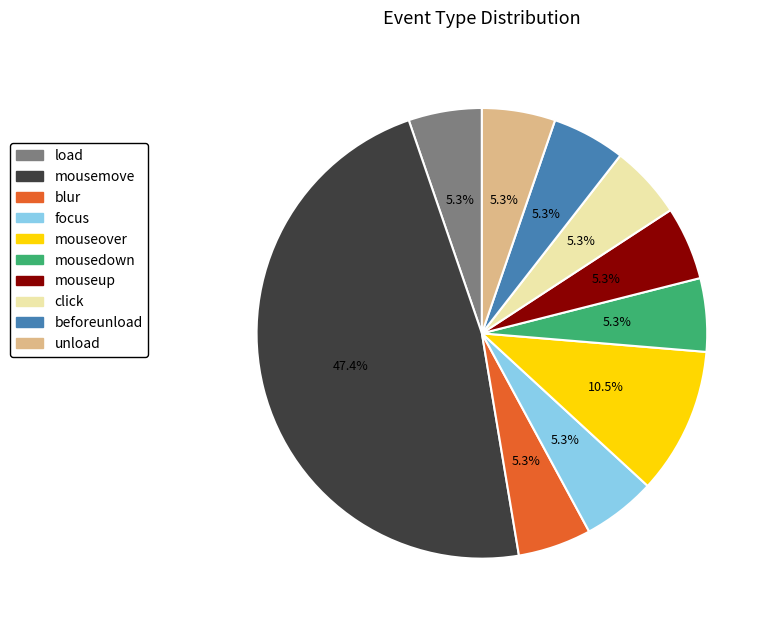

Does any single category account for the majority?

No